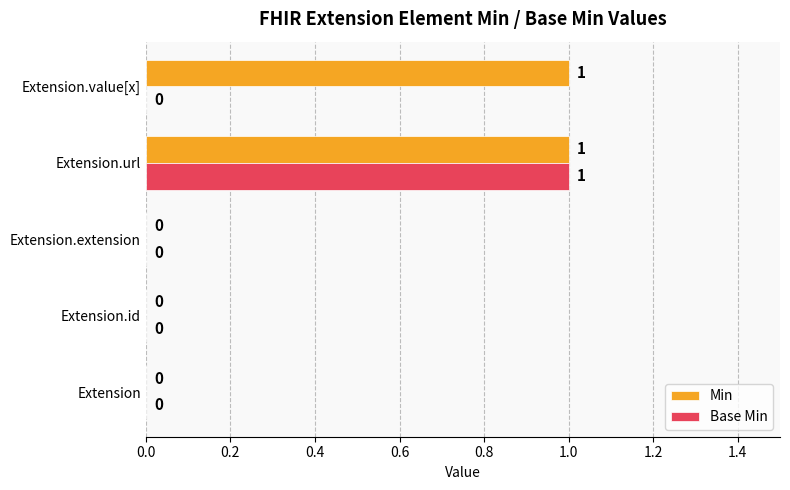

Which category has the highest value in the Base Min series?

Extension.url